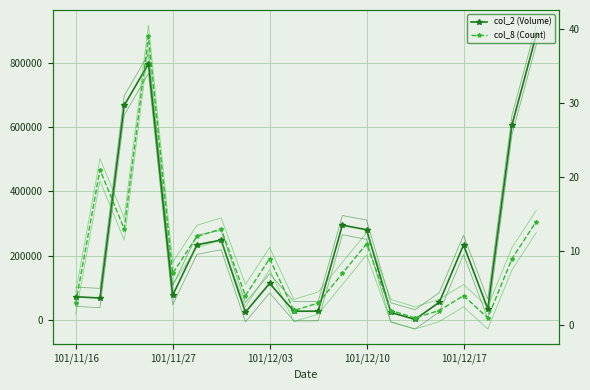

Which series has the widest spread of values?

col_2 (Volume)